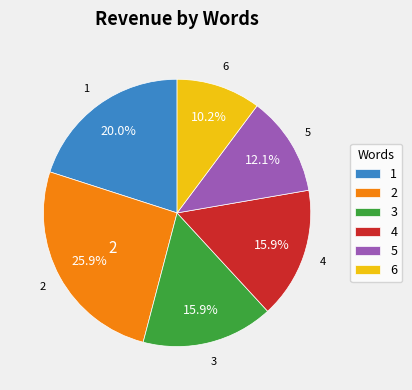

How many slices are in this pie chart?

6